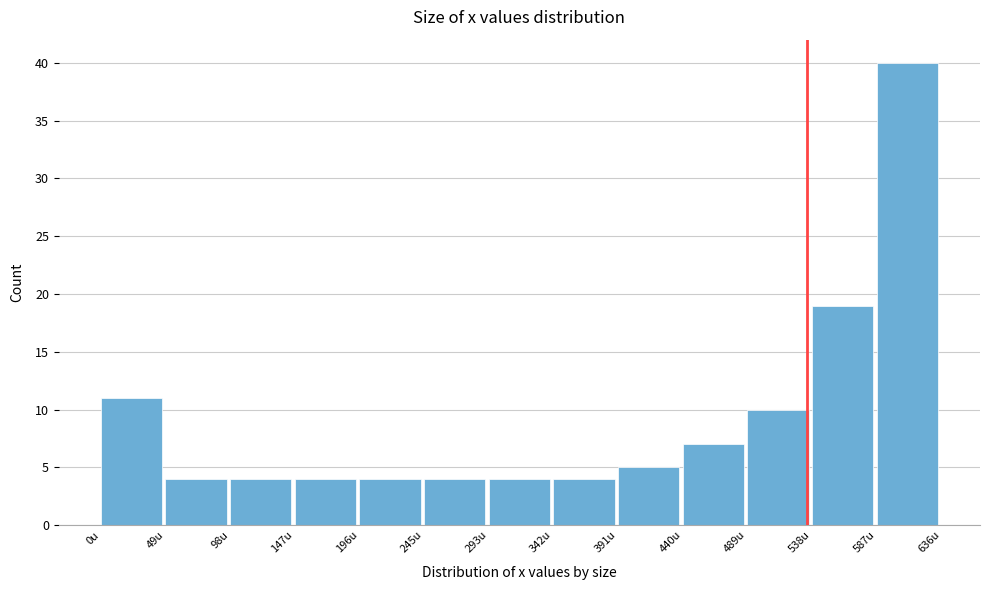

What is the height of the bar covering 490 to 540 on the x-axis? Neither the bar edges nor the heights are printed on the chart, so give them approximately, as read against the axes.

10